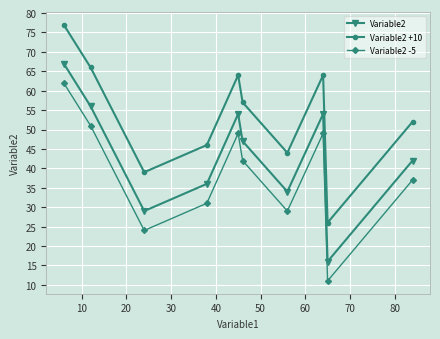

True or false: Variable2 +10 and Variable2 intersect in this chart.

False